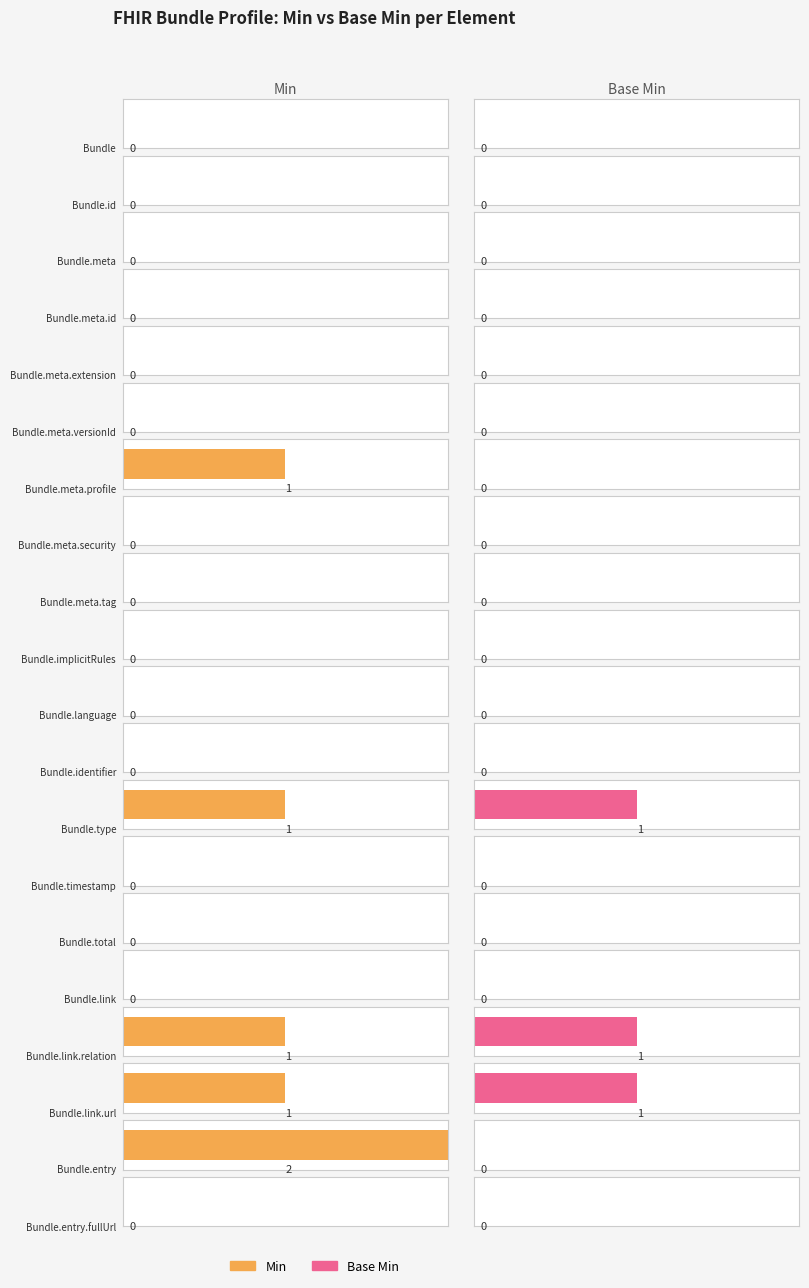

At which label does Base Min reach its minimum?

Bundle